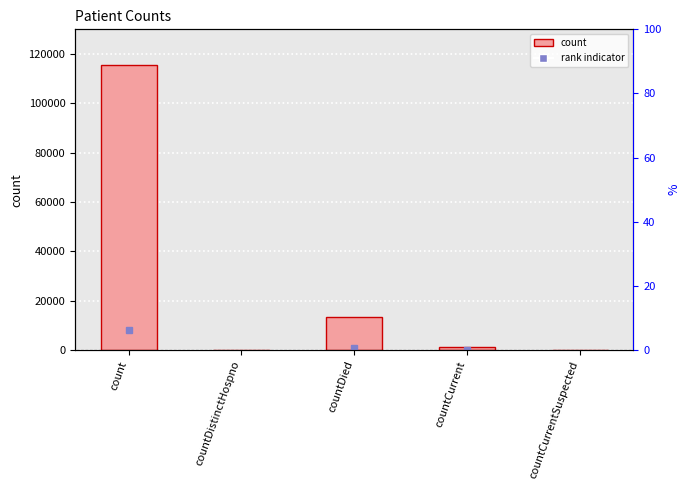

Reading right to left, what are all the values shown in this chart?

countCurrentSuspected=0	countCurrent=1383	countDied=13343	countDistinctHospno=0	count=115379